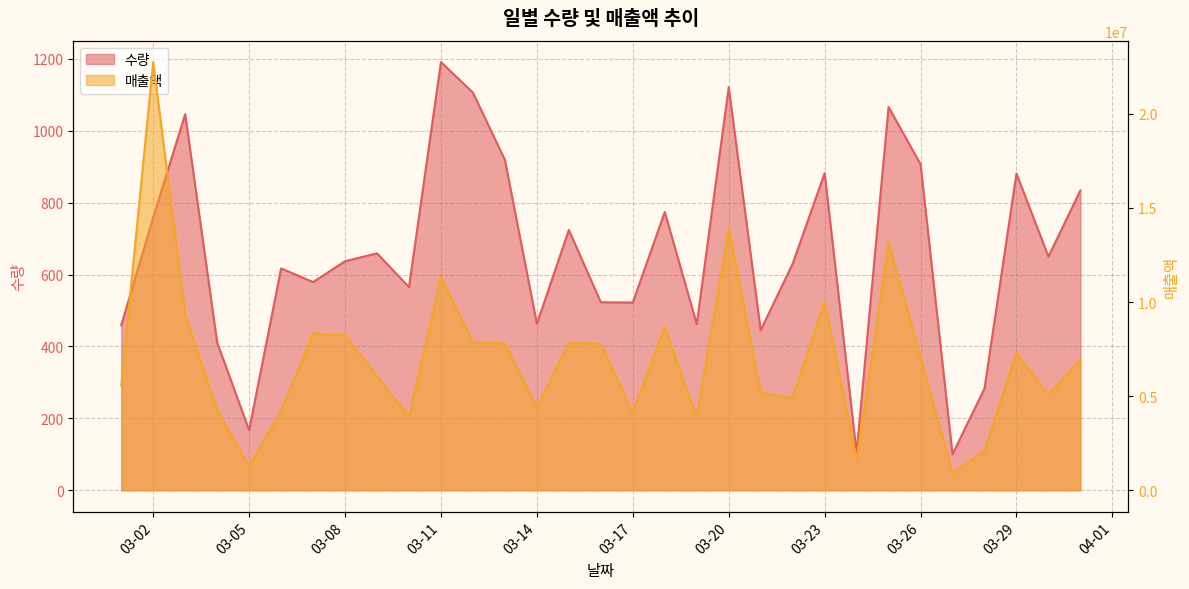

How many interior local peaks does the 수량 series have?

10